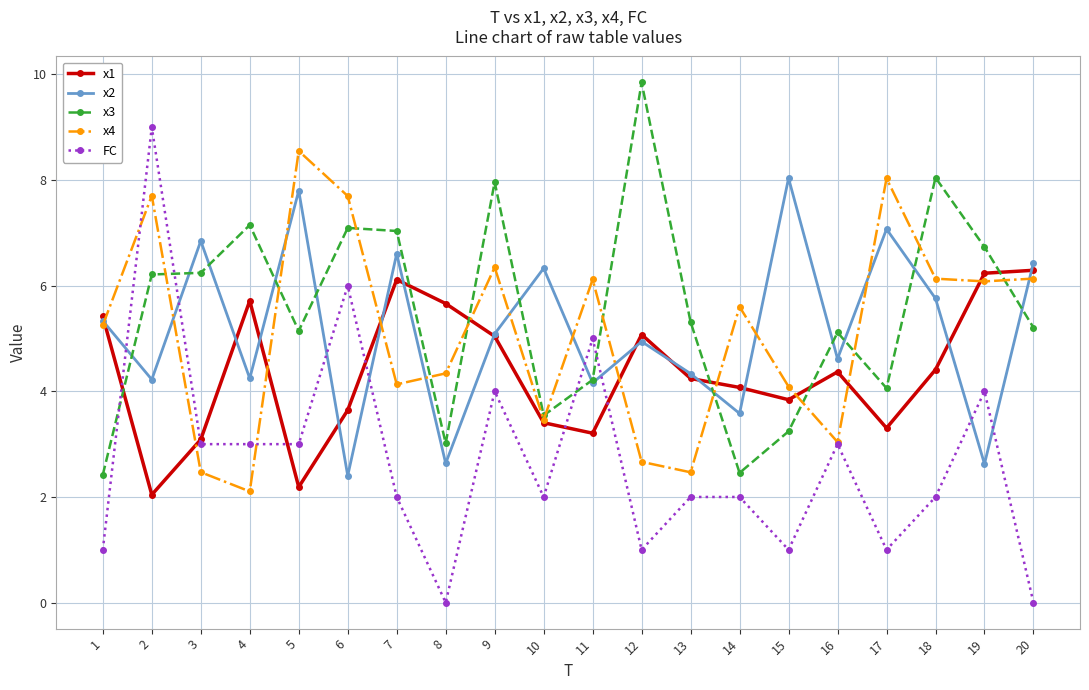

Where does the x2 series first go above 5?

1